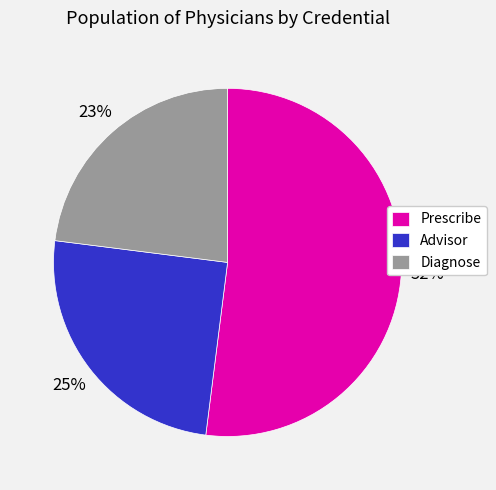

What is the smallest slice in the pie chart?

Diagnose